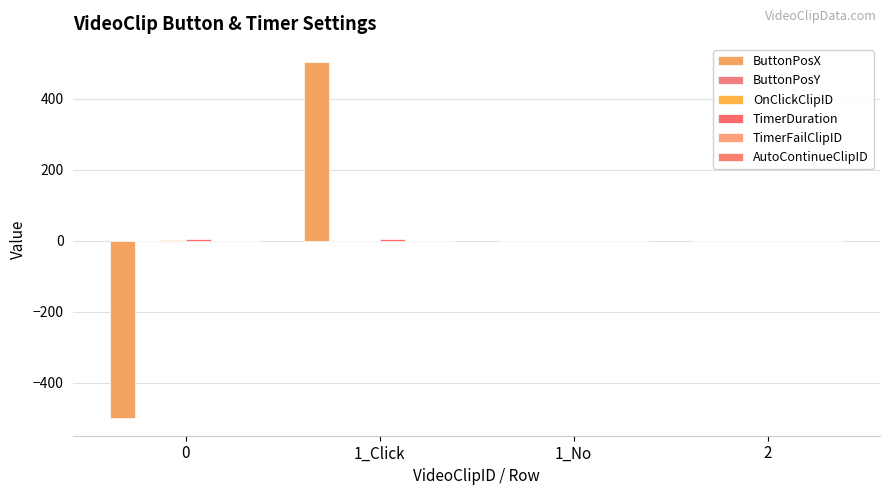

Does the chart contain stacked bars?

No